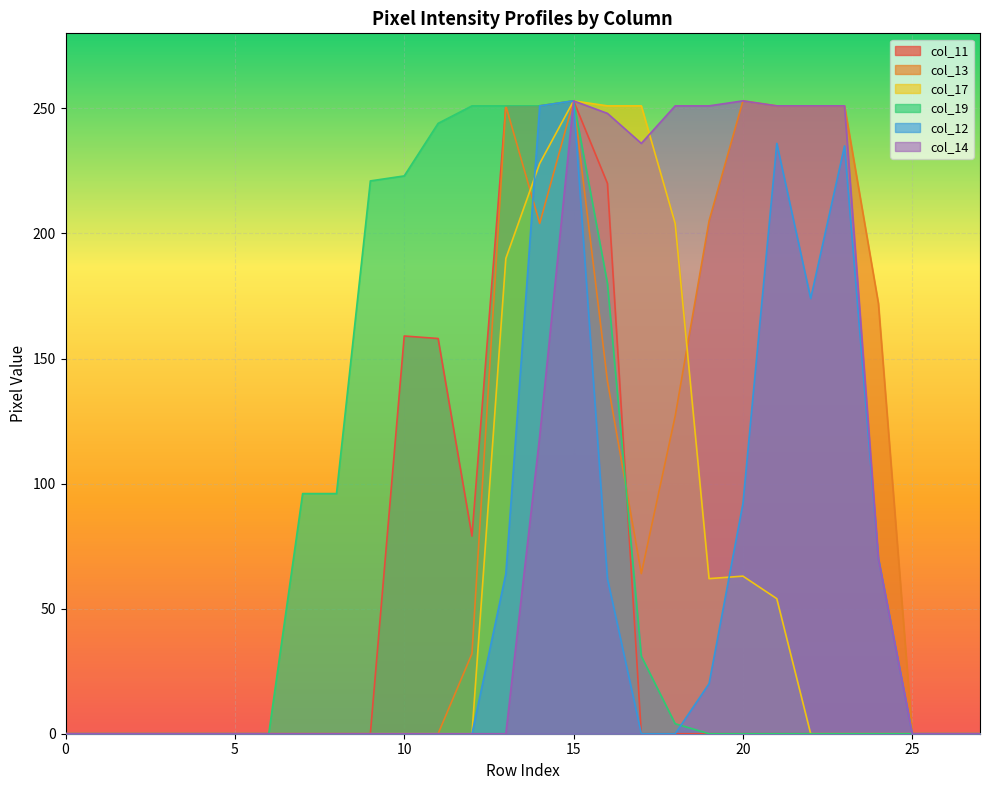

True or false: col_19 and col_11 intersect in this chart.

True